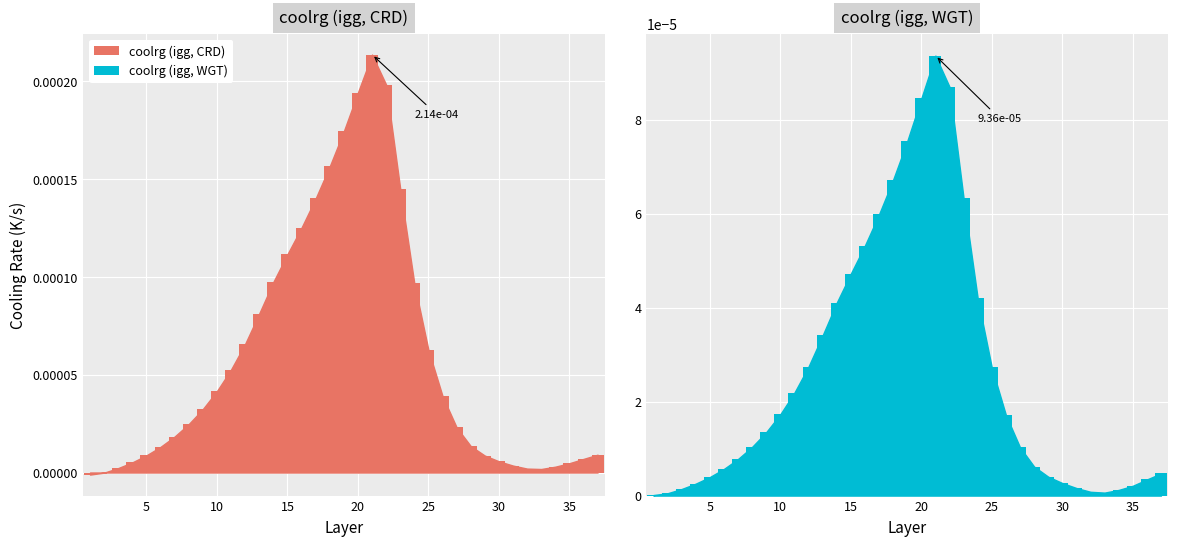

What are all the series names shown in the legend?

coolrg (igg, CRD), coolrg (igg, WGT)